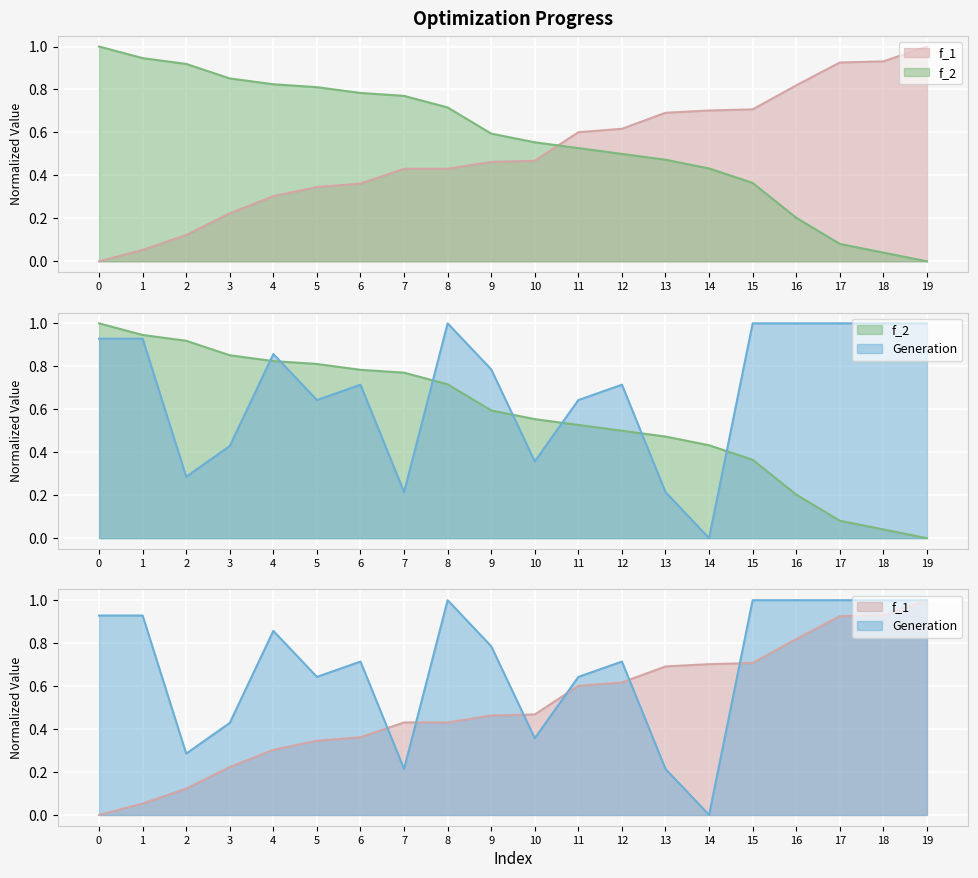

Reading left to right, extract all data points from this chart.

f_1: 0=0.0	1=0.1	2=0.1	3=0.2	4=0.3	5=0.3	6=0.4	7=0.4	8=0.4	9=0.5	10=0.5	11=0.6	12=0.6	13=0.7	14=0.7	15=0.7	16=0.8	17=0.9	18=0.9	19=1.0
f_2: 0=1.0	1=0.9	2=0.9	3=0.9	4=0.8	5=0.8	6=0.8	7=0.8	8=0.7	9=0.6	10=0.6	11=0.5	12=0.5	13=0.5	14=0.4	15=0.4	16=0.2	17=0.1	18=0.0	19=0.0
Generation: 0=0.9	1=0.9	2=0.3	3=0.4	4=0.9	5=0.6	6=0.7	7=0.2	8=1.0	9=0.8	10=0.4	11=0.6	12=0.7	13=0.2	14=0.0	15=1.0	16=1.0	17=1.0	18=1.0	19=1.0